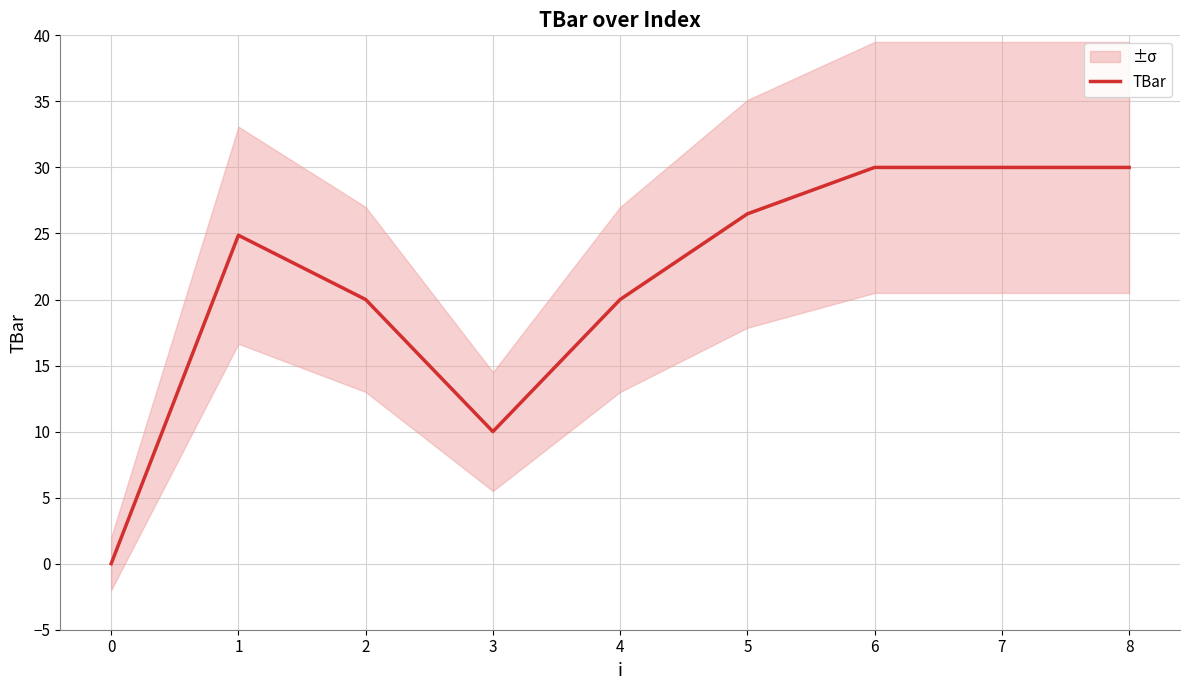

Rank the categories by value from lowest to highest.

0, 3, 2, 4, 1, 5, 6, 7, 8